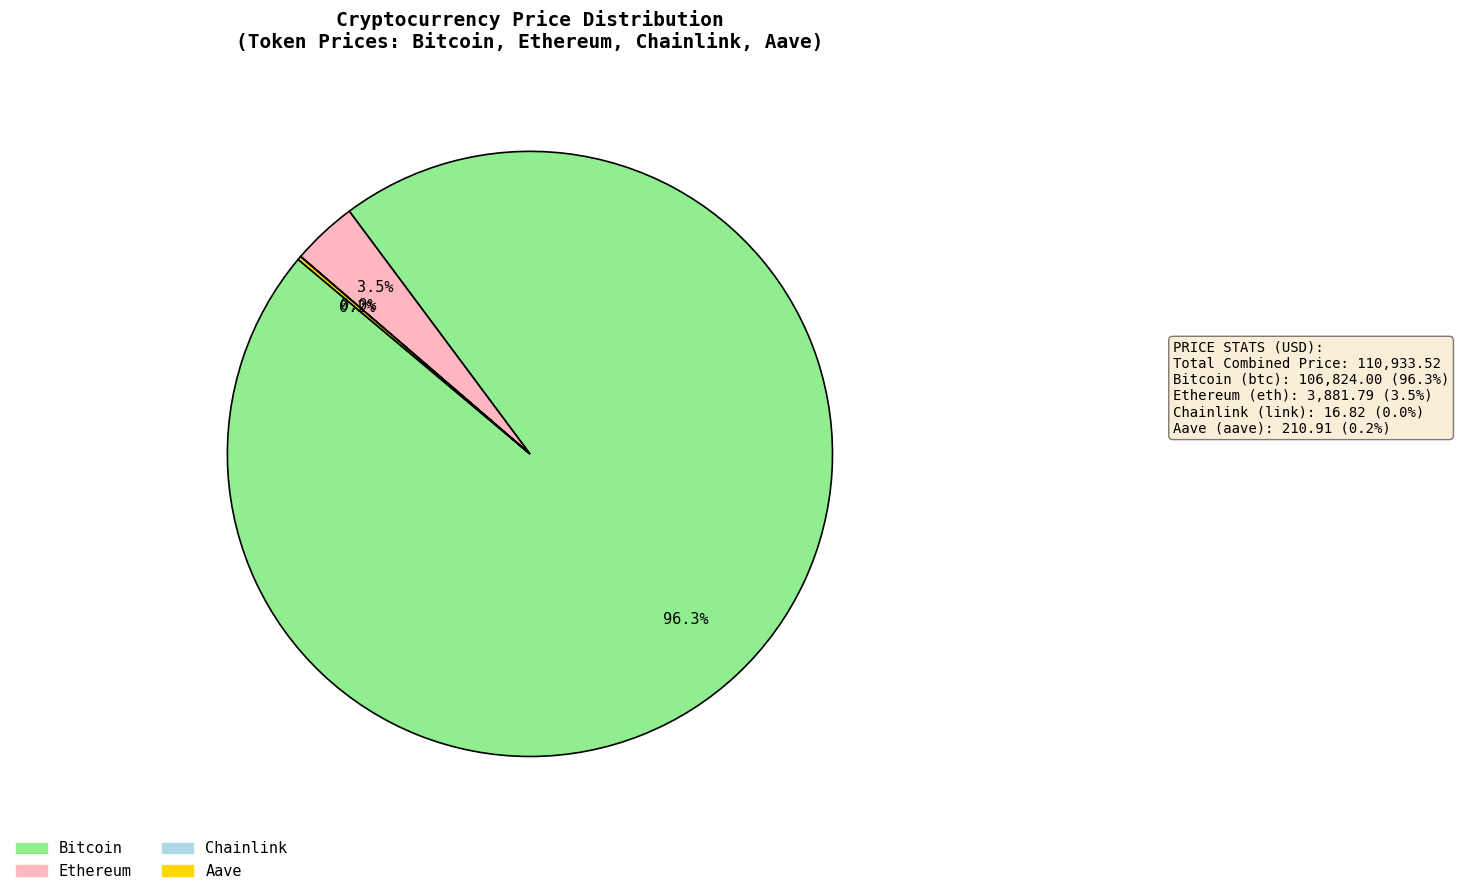

Does Bitcoin account for over 50% of the chart?

Yes